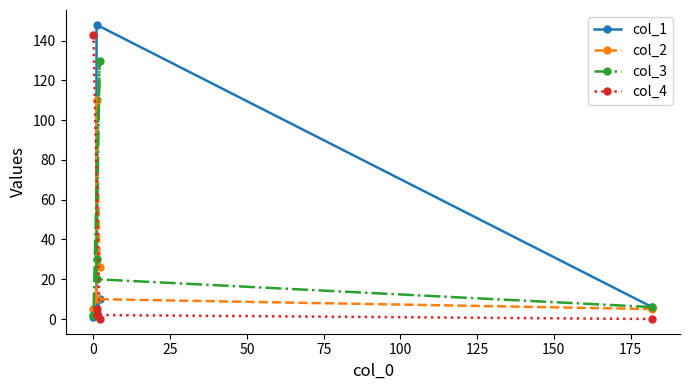

True or false: col_3 and col_4 cross at least once.

True